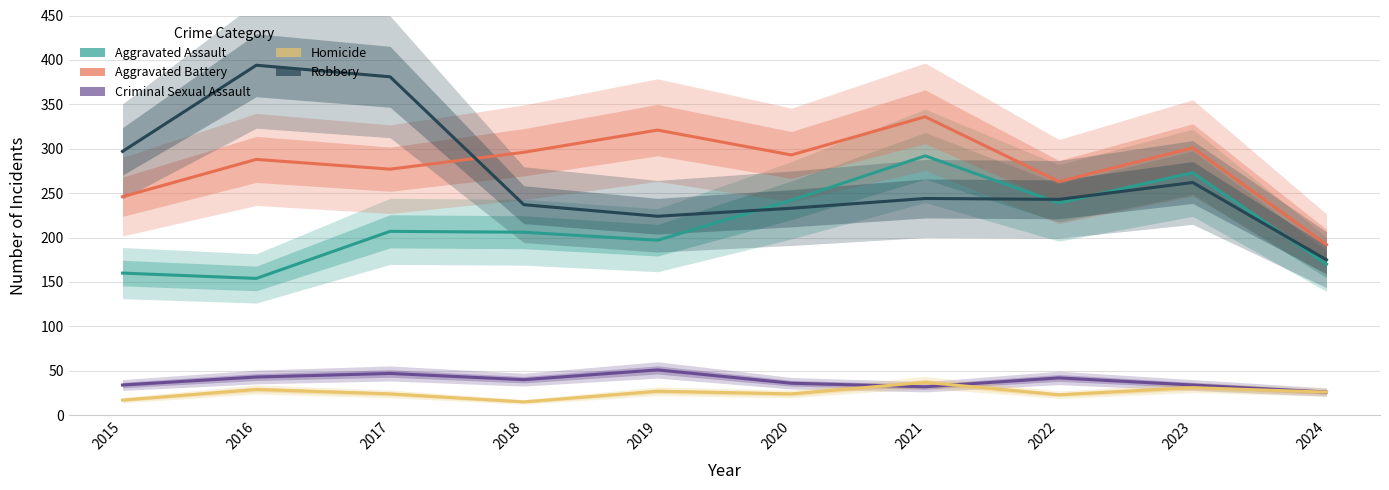

Rank the series by their maximum value, from lowest to highest.

Homicide, Criminal Sexual Assault, Aggravated Assault, Aggravated Battery, Robbery